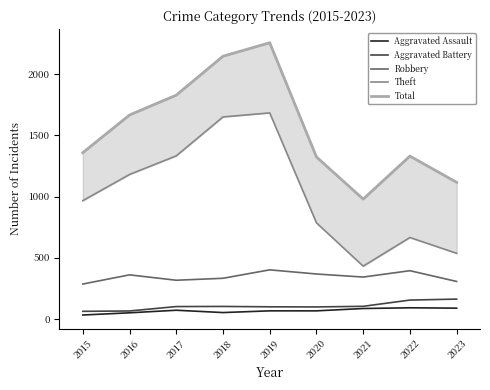

What is the minimum value for Total?

979